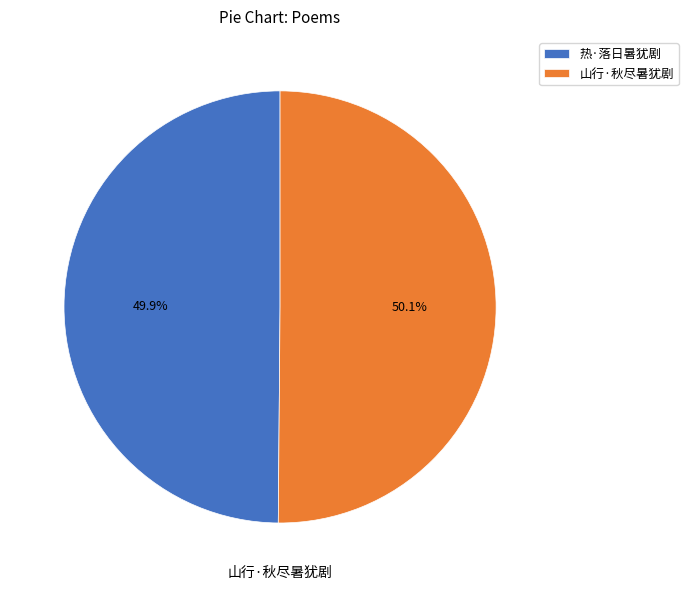

Approximately how many times larger is the value at 热·落日暑犹剧 compared to 山行·秋尽暑犹剧?

1.0